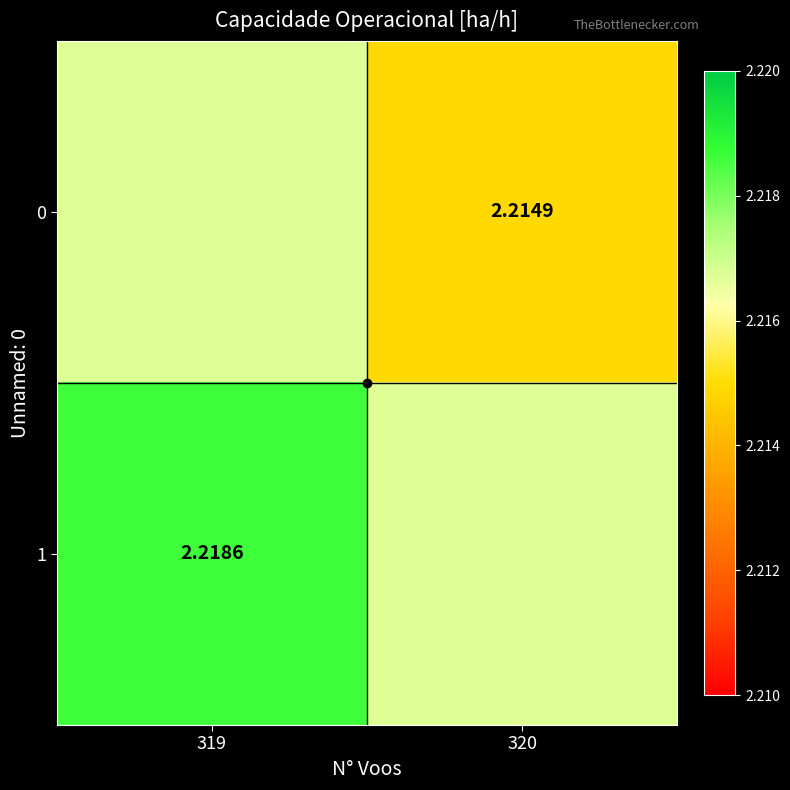

Is the value of 0 at 320 greater than the value of 1 at 319?

No